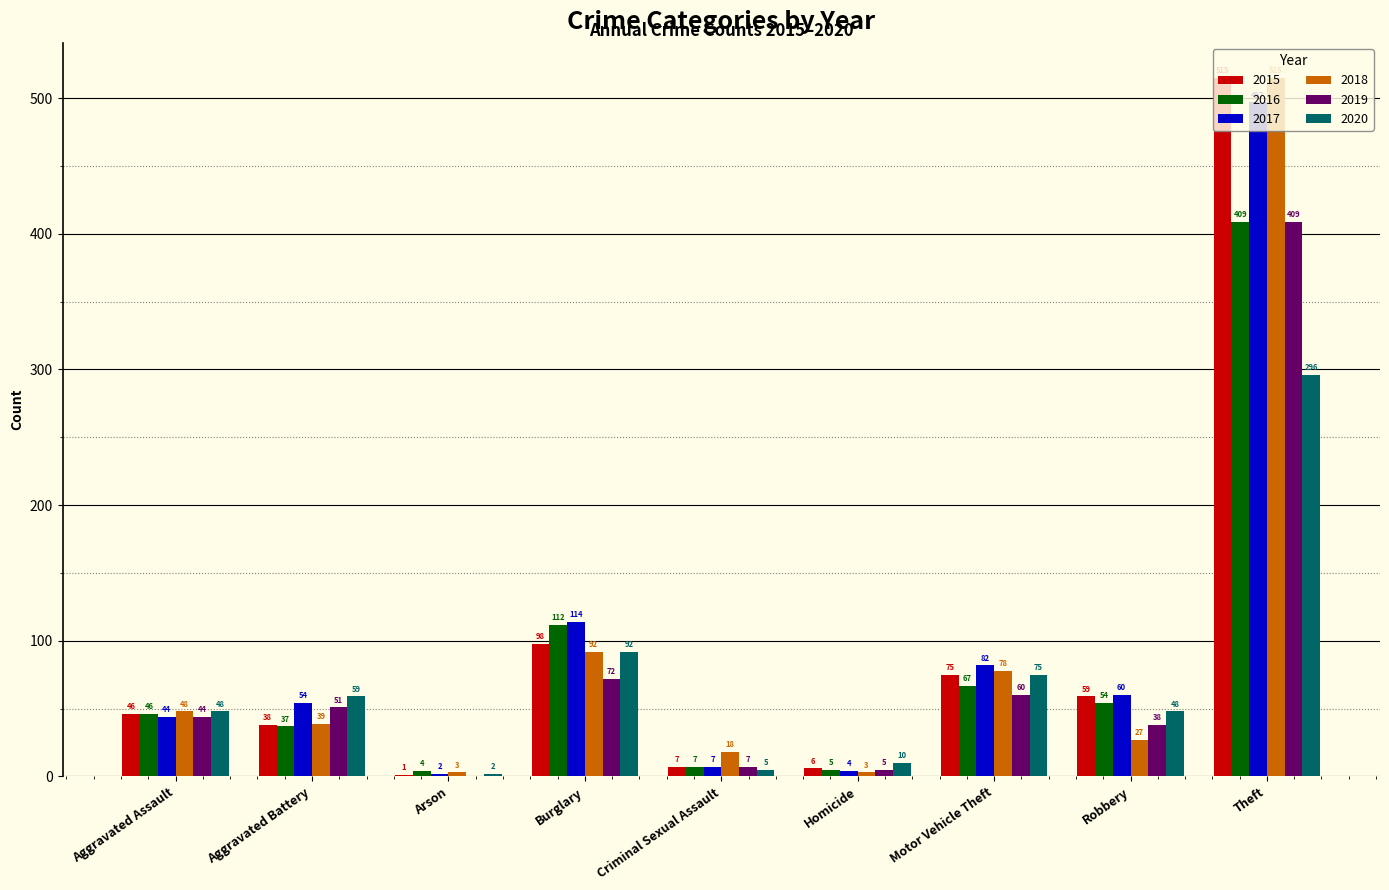

True or false: 2016 has a value of 590 at Theft.

False